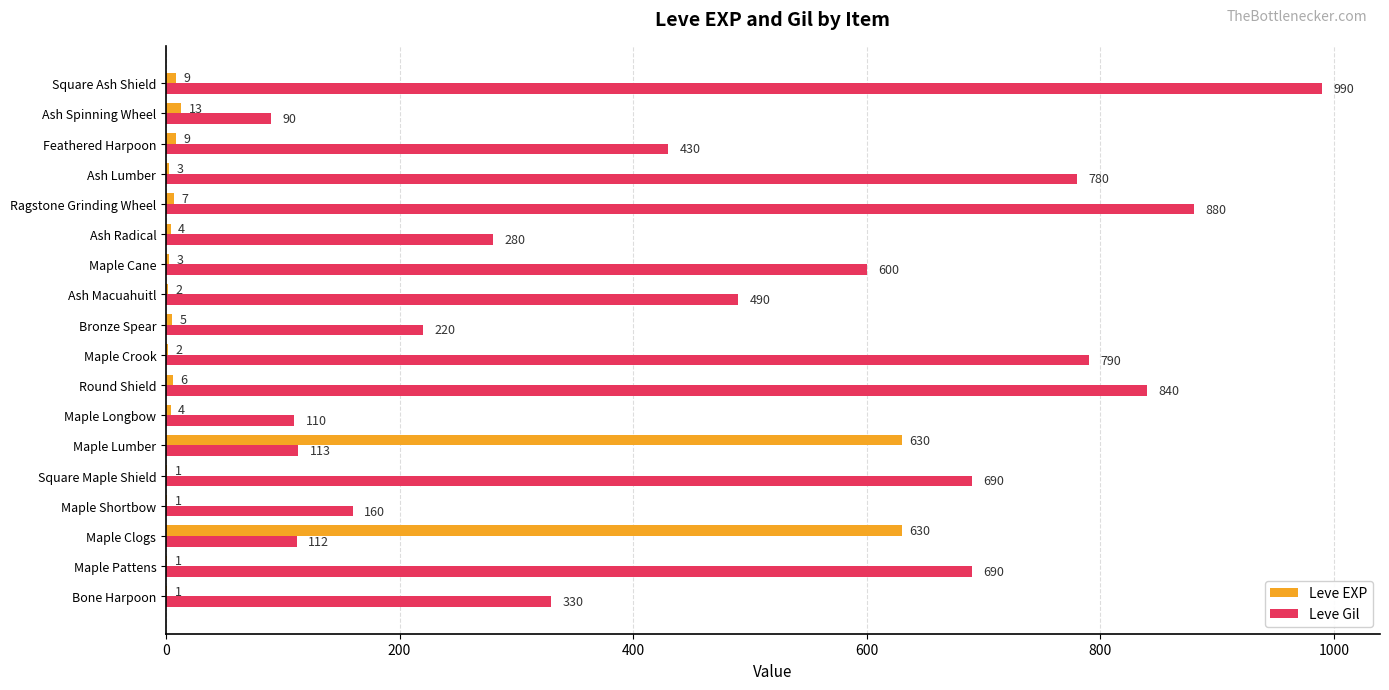

What is the greatest value displayed?

990